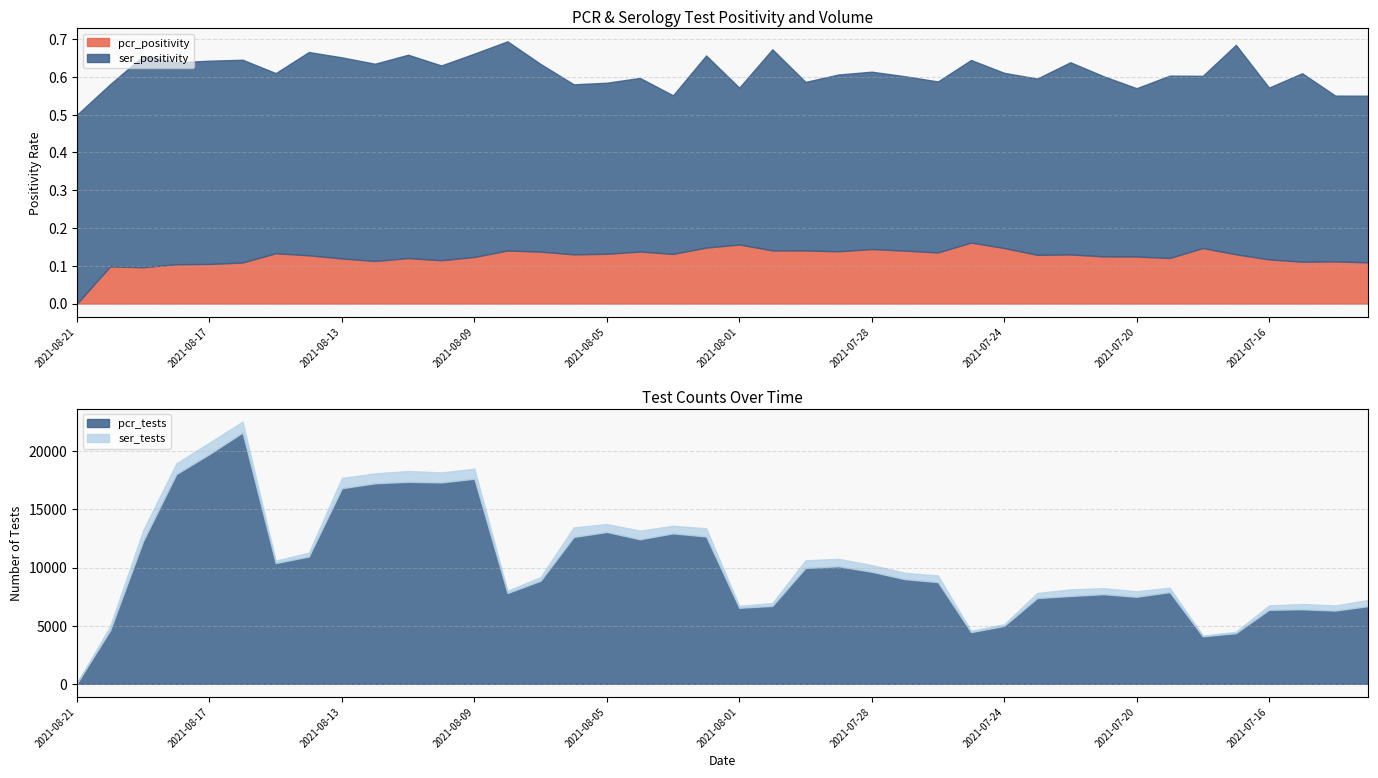

Rank the series at 2021-07-24 from lowest to highest value.

pcr_positivity, ser_positivity, ser_tests, pcr_tests